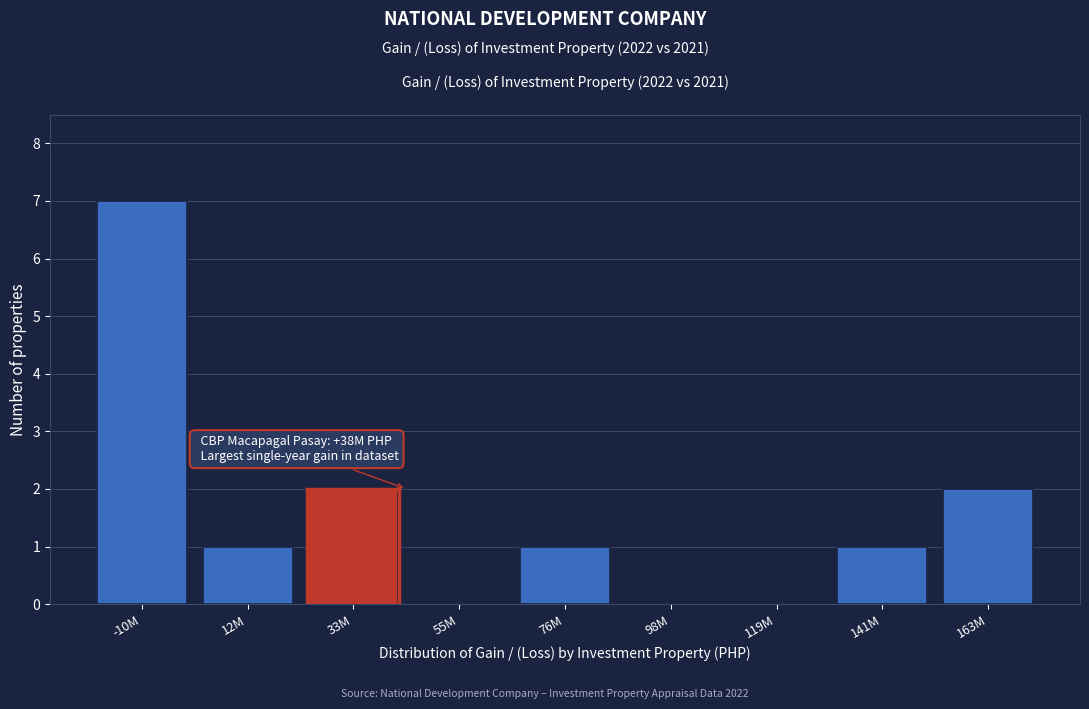

Reading left to right, what are all the values shown in this chart?

-10M=7	12M=1	33M=2	55M=0	76M=1	98M=0	119M=0	141M=1	163M=2